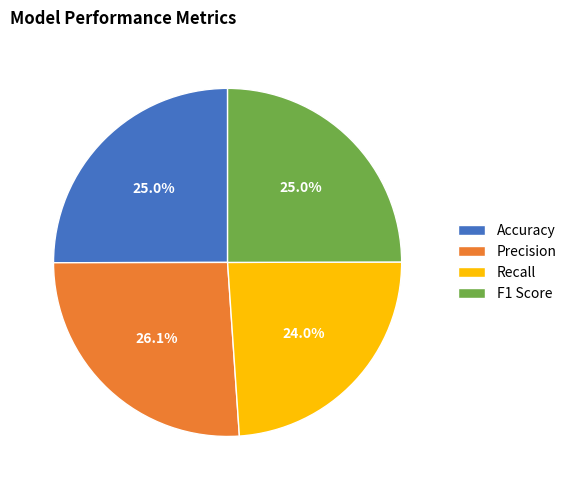

Does F1 Score account for over 50% of the chart?

No